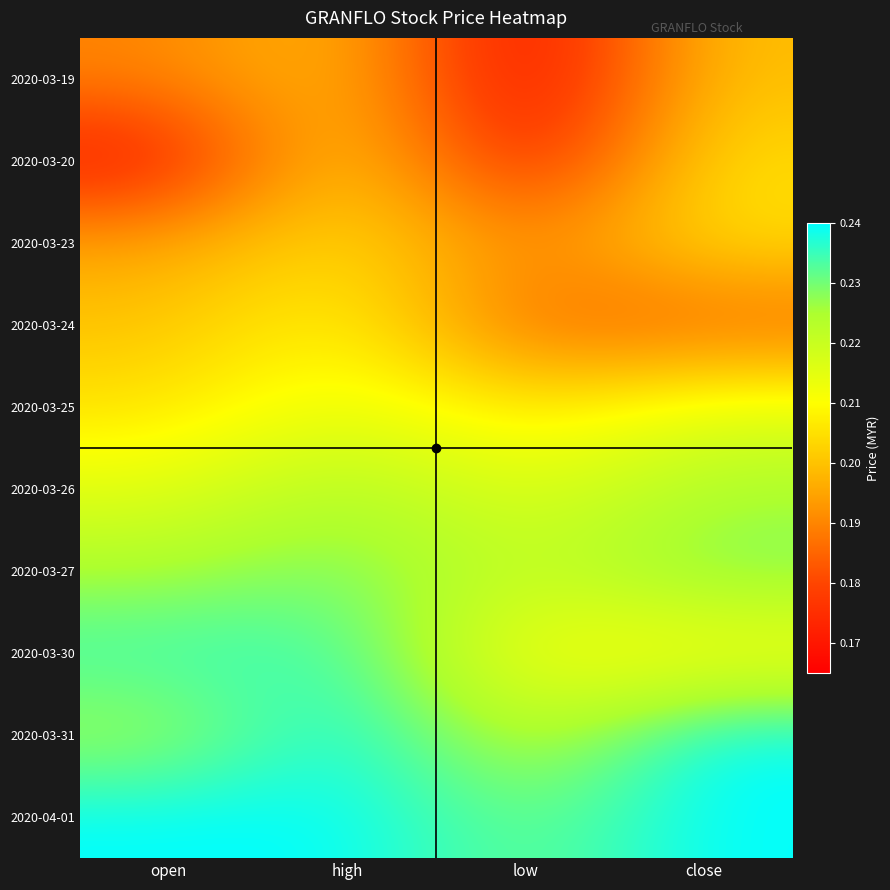

Reading right to left, transcribe all the data shown in this chart.

2020-03-19: close=0.2	low=0.2	high=0.2	open=0.2
2020-03-20: close=0.2	low=0.2	high=0.2	open=0.2
2020-03-23: close=0.2	low=0.2	high=0.2	open=0.2
2020-03-24: close=0.2	low=0.2	high=0.2	open=0.2
2020-03-25: close=0.2	low=0.2	high=0.2	open=0.2
2020-03-26: close=0.2	low=0.2	high=0.2	open=0.2
2020-03-27: close=0.2	low=0.2	high=0.2	open=0.2
2020-03-30: close=0.2	low=0.2	high=0.2	open=0.2
2020-03-31: close=0.2	low=0.2	high=0.2	open=0.2
2020-04-01: close=0.2	low=0.2	high=0.2	open=0.2